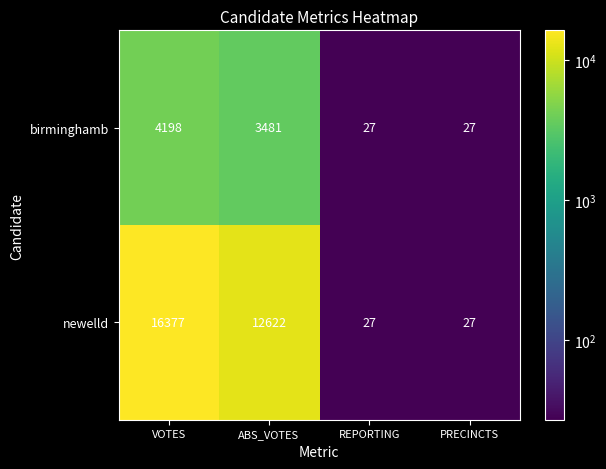

What is the minimum value shown in the chart?

27